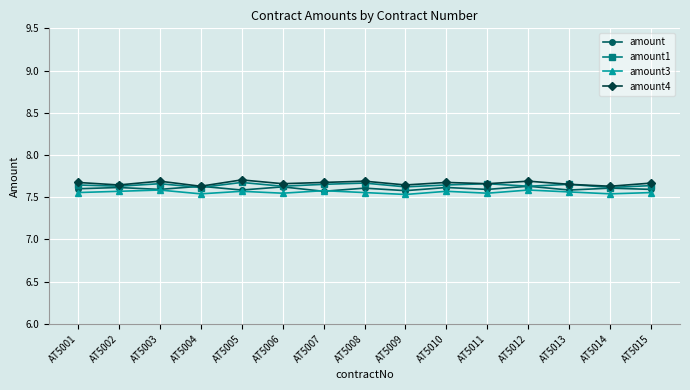

What is the spread (max minus min) of values at AT5012?

0.1